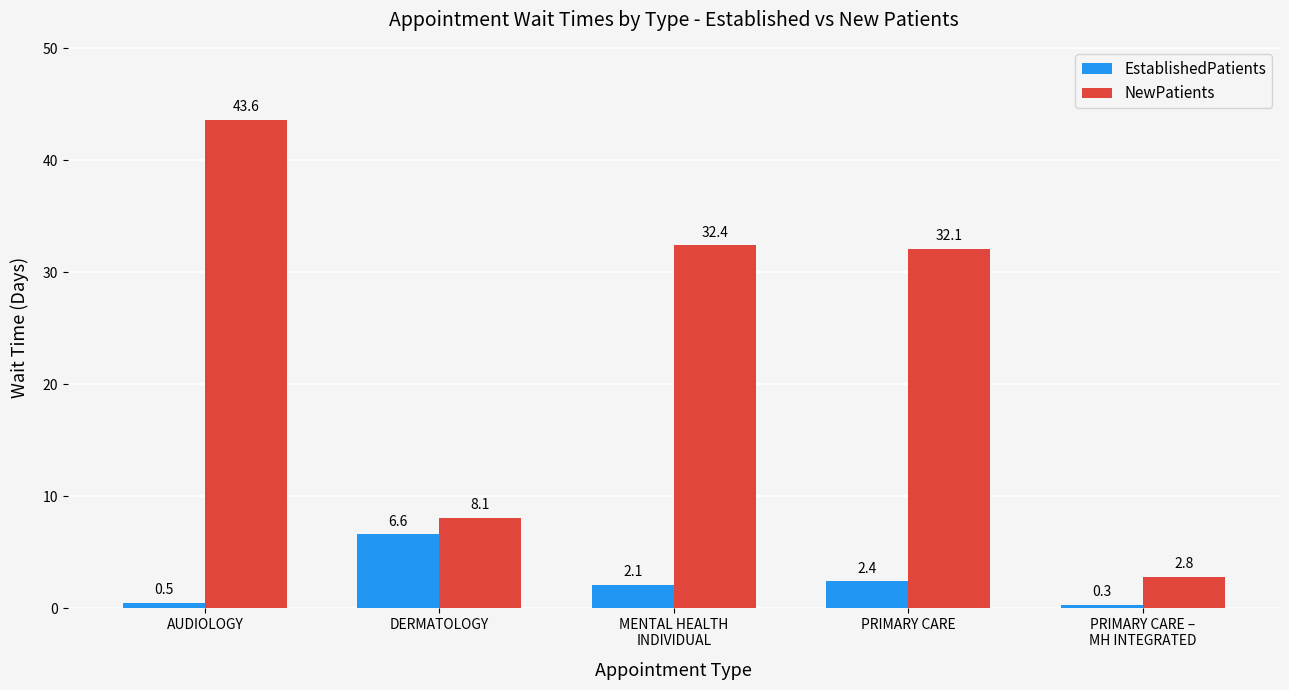

At how many categories does at least one series exceed 32?

3